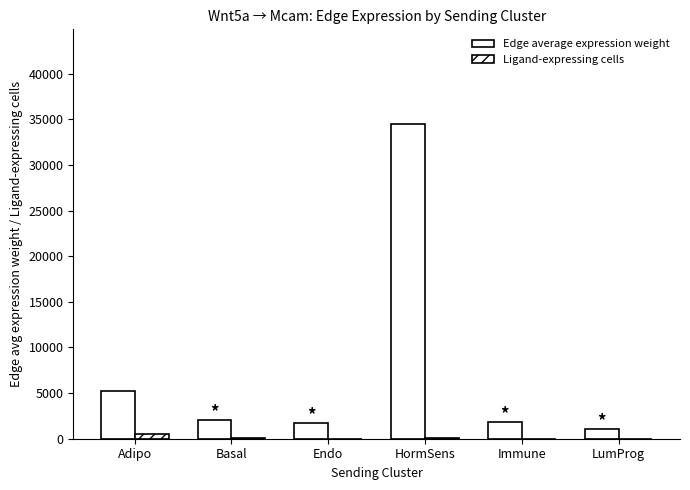

Reading left to right, extract all data points from this chart.

Edge average expression weight: Adipo=5274.7	Basal=2037.7	Endo=1699.2	HormSens=34521.6	Immune=1837.1	LumProg=1069.5
Ligand-expressing cells: Adipo=525.0	Basal=41.0	Endo=11.0	HormSens=34.0	Immune=18.0	LumProg=16.0